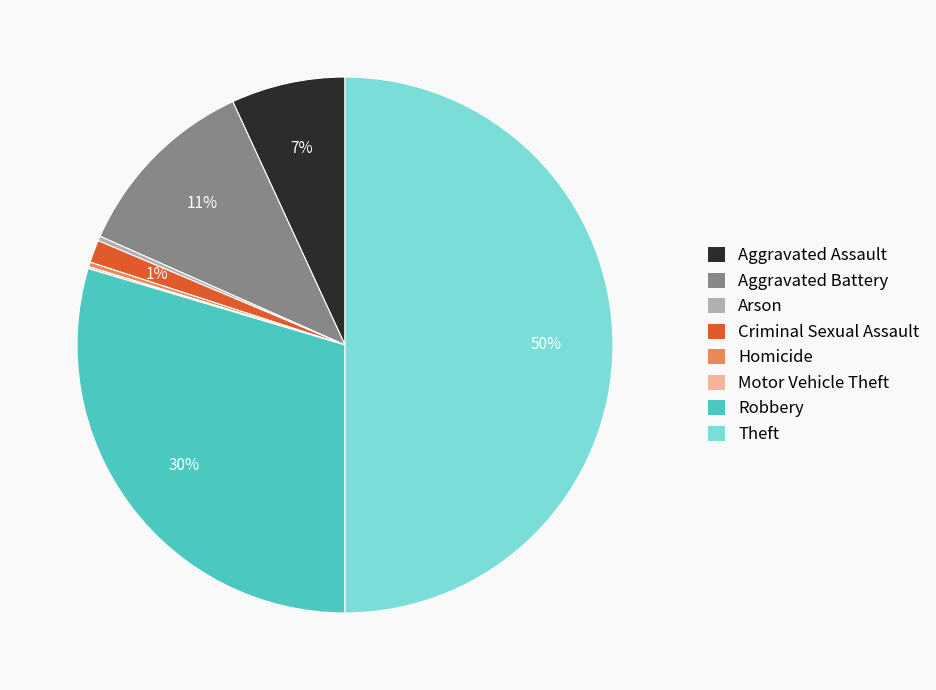

Is Aggravated Battery the majority of the pie?

No